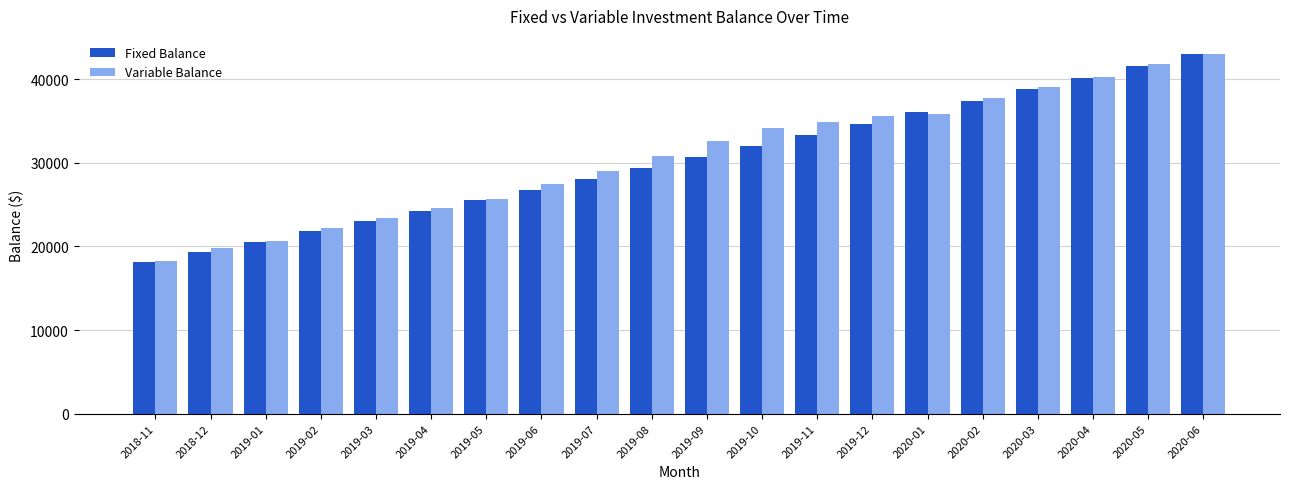

The value of Variable Balance at 2018-11 is 18249.2. True or false?

True